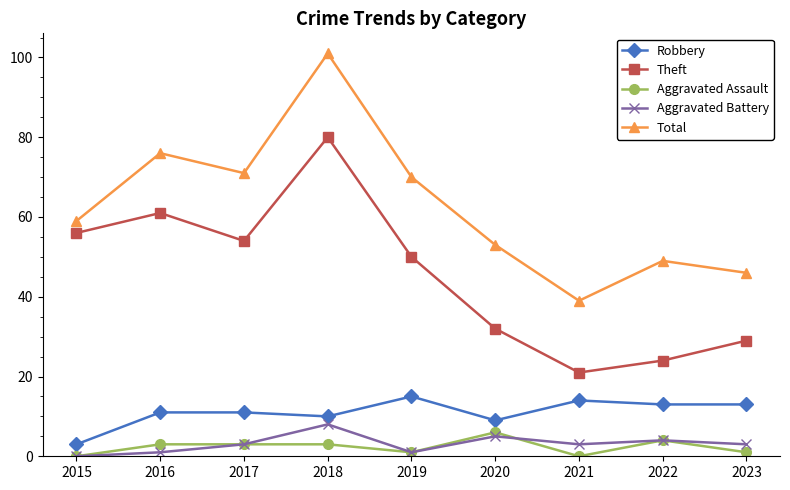

Is it true that Aggravated Battery equals -4 at 2015?

False